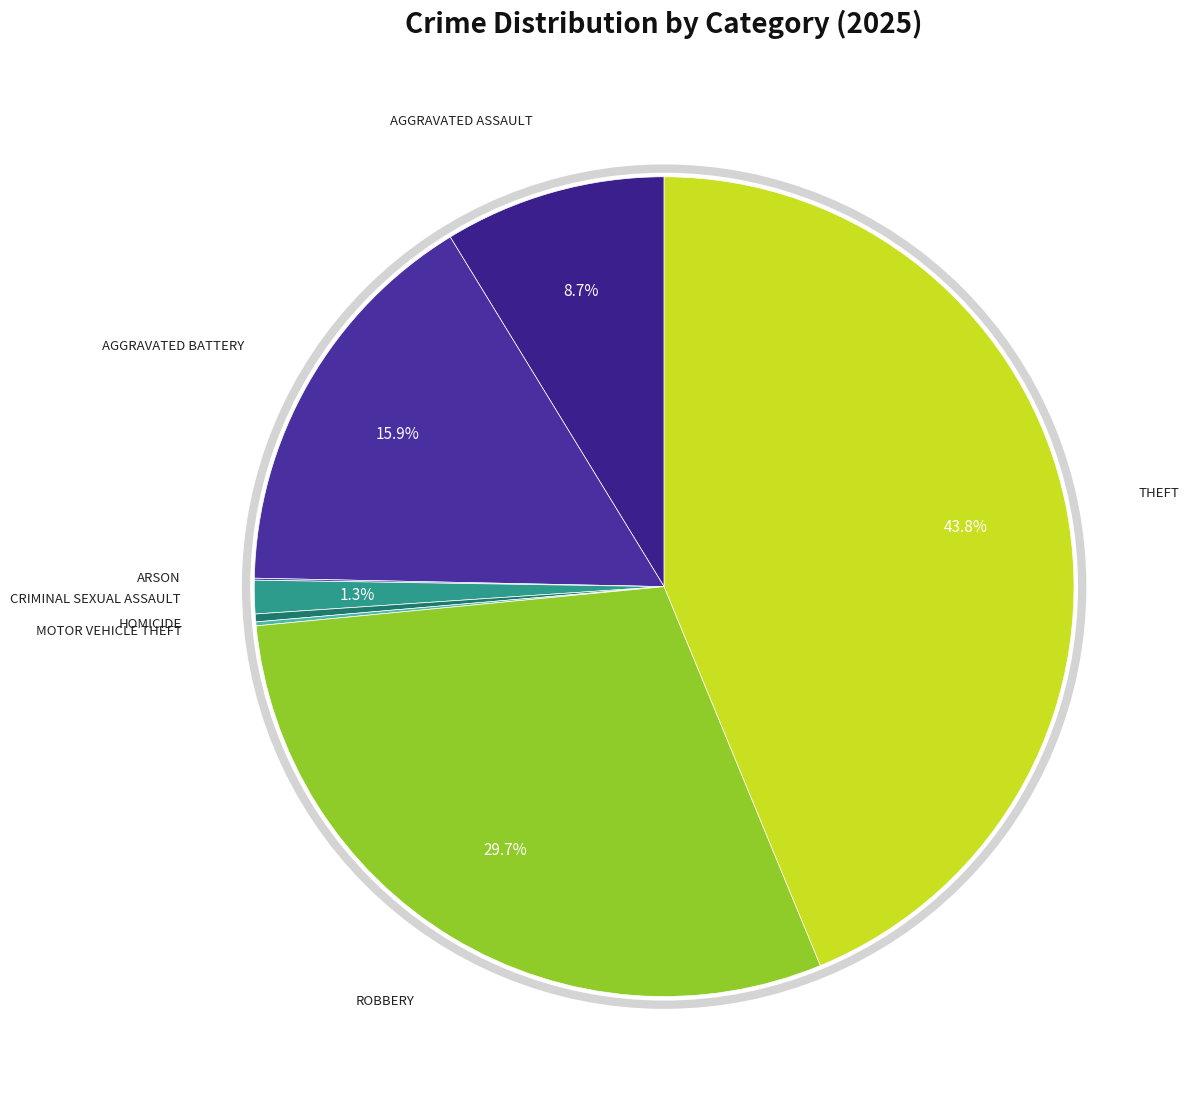

To the nearest percent, what is the difference between the largest and smallest slice percentages?

44%